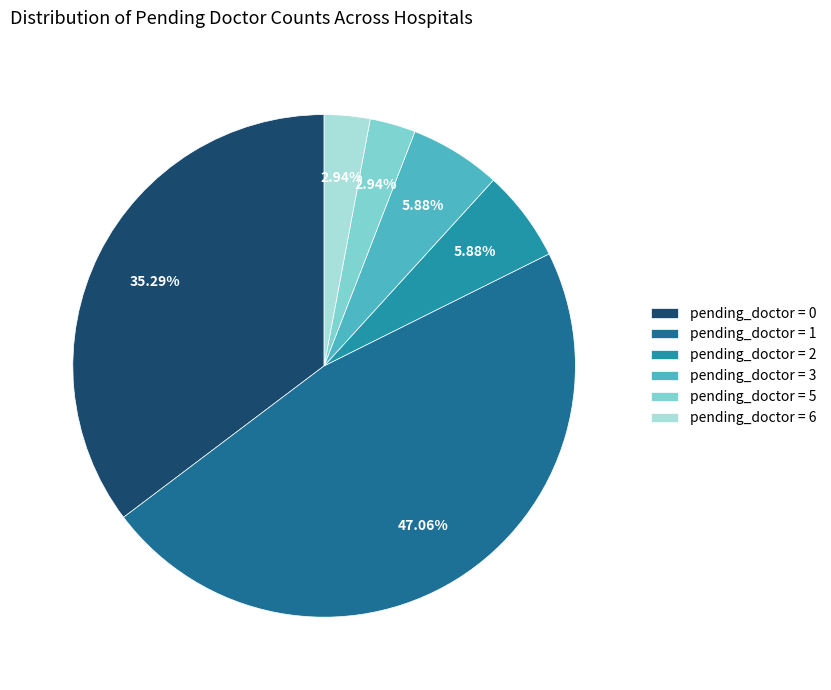

To the nearest percent, what portion does pending_doctor = 1 represent?

47%